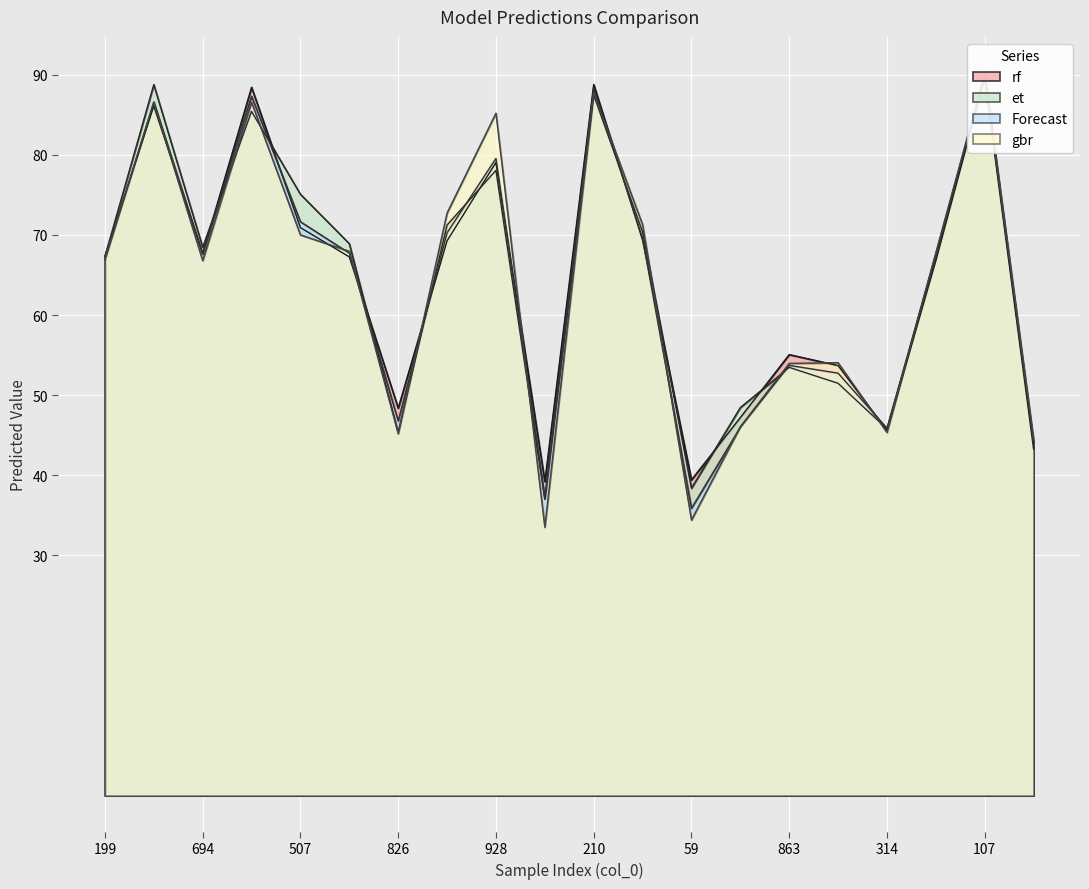

Reading left to right, what are all the values shown in this chart?

rf: 67.3	86.1	67.7	88.4	70.9	67.3	48.4	69.3	79.0	39.2	88.8	69.3	39.4	47.2	55.1	53.7	45.6	66.8	89.5	43.3
et: 67.3	88.8	68.5	85.4	75.1	68.9	45.4	71.2	78.1	37.0	87.4	70.4	38.4	48.4	53.5	51.5	45.8	67.6	89.9	44.0
Forecast: 66.9	86.6	67.6	87.3	71.6	67.7	46.8	70.3	79.5	37.1	88.3	69.6	35.9	46.0	53.7	52.7	45.9	67.2	90.1	44.1
gbr: 67.0	86.6	66.8	86.6	70.0	67.9	45.2	72.7	85.2	33.5	87.8	71.3	34.4	46.1	54.0	54.0	45.3	67.8	90.2	44.5